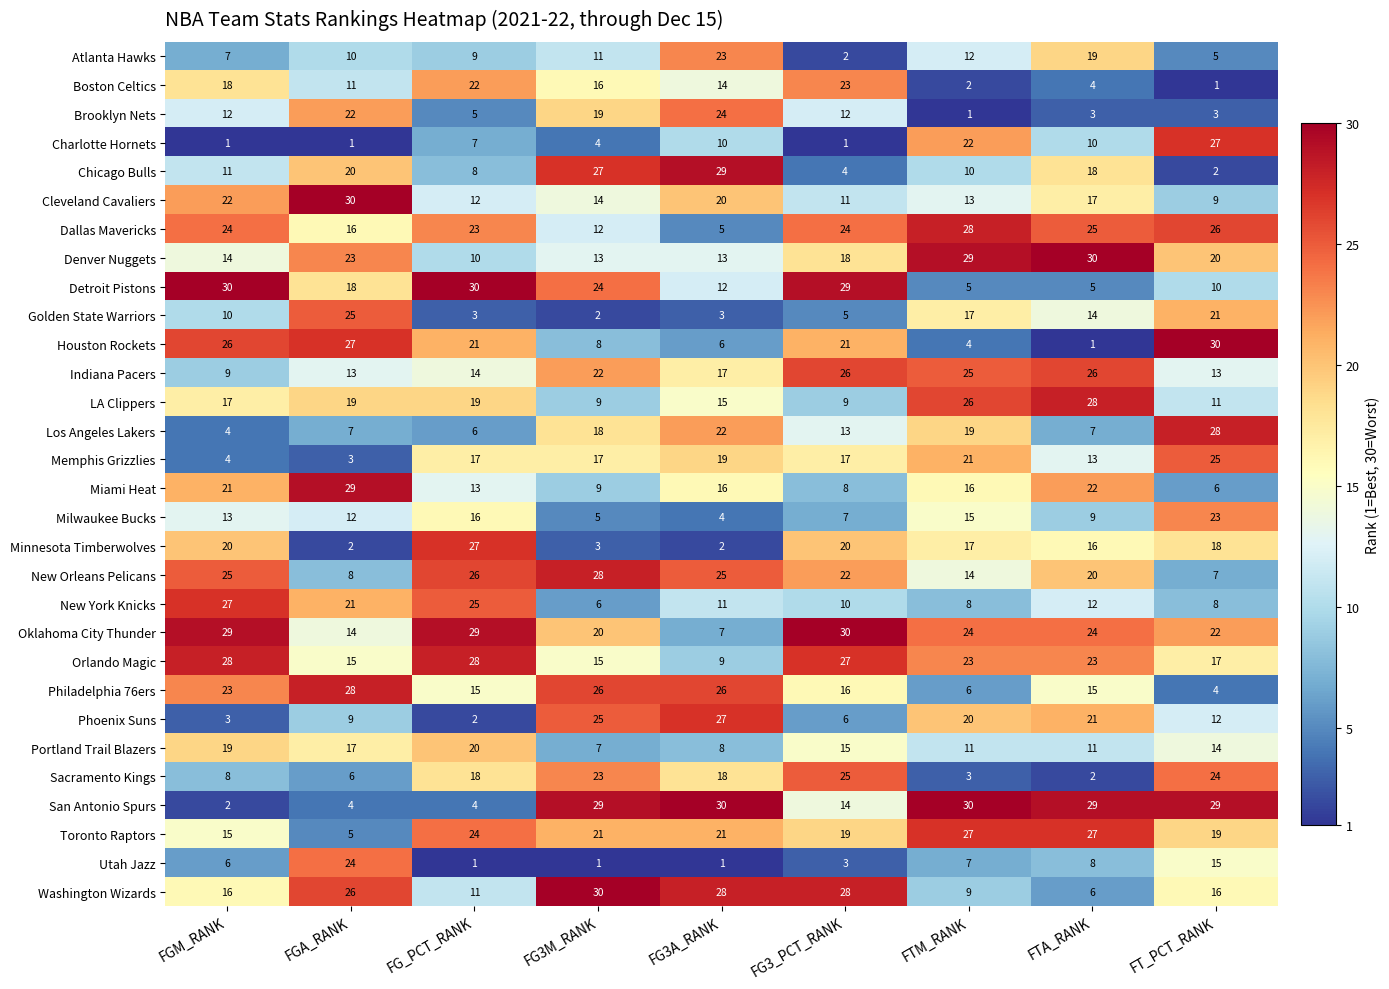

What is the difference between the Houston Rockets values at FTM_RANK and FTA_RANK?

3